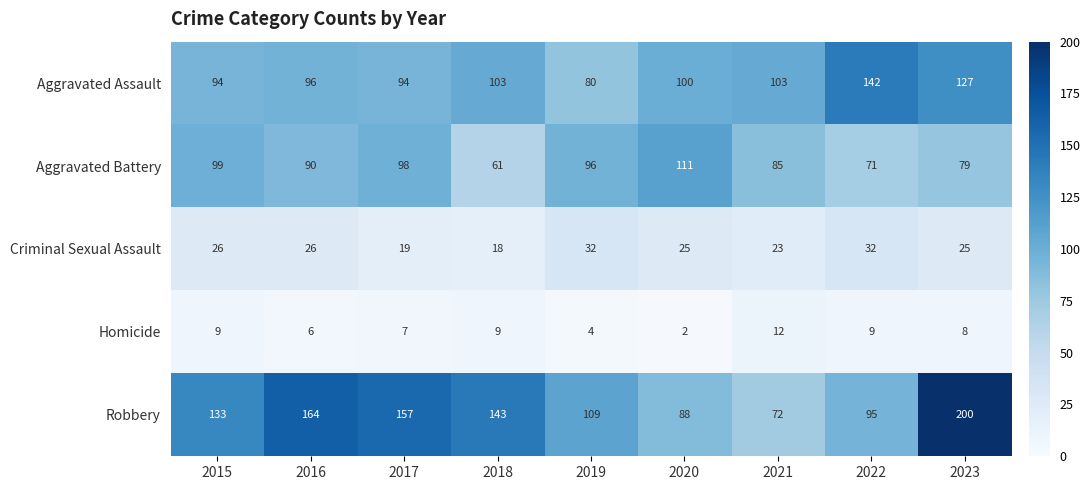

Where does the Homicide series first go above 8?

2015